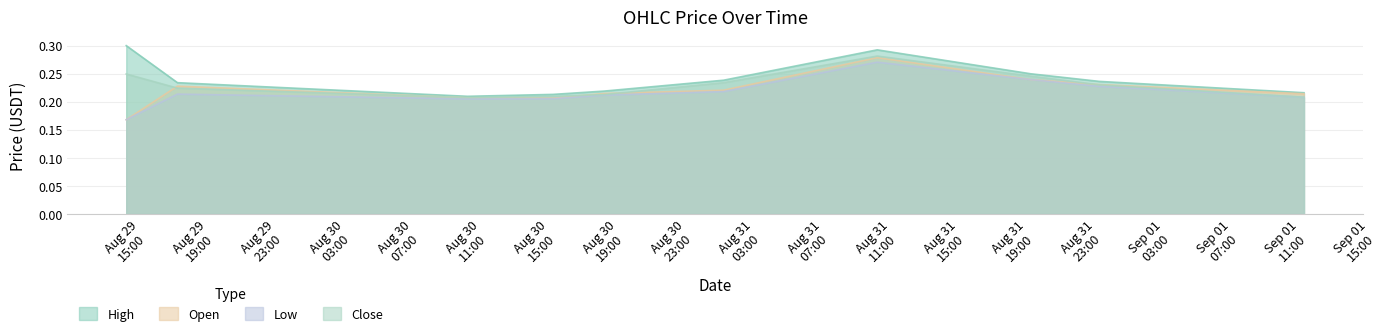

Is the value of high at 2025-08-29 15:00:00 greater than the value of open at 2025-08-29 18:00:00?

Yes